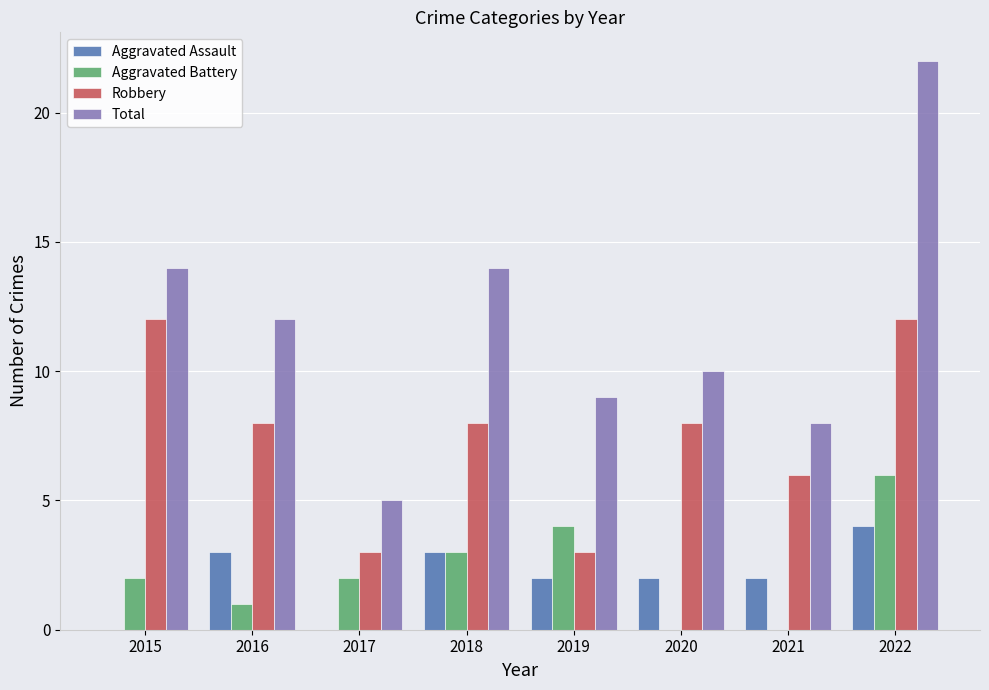

Is the value of Robbery at 2016 greater than the value of Aggravated Battery at 2017?

Yes